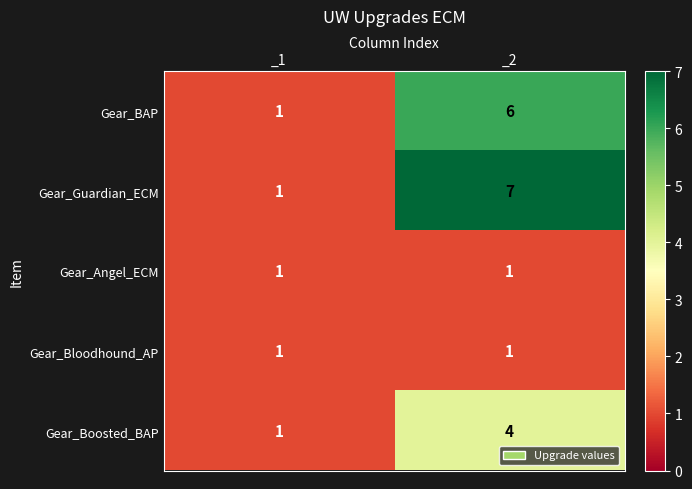

List the labels in order of Gear_Boosted_BAP value, smallest first.

_1, _2